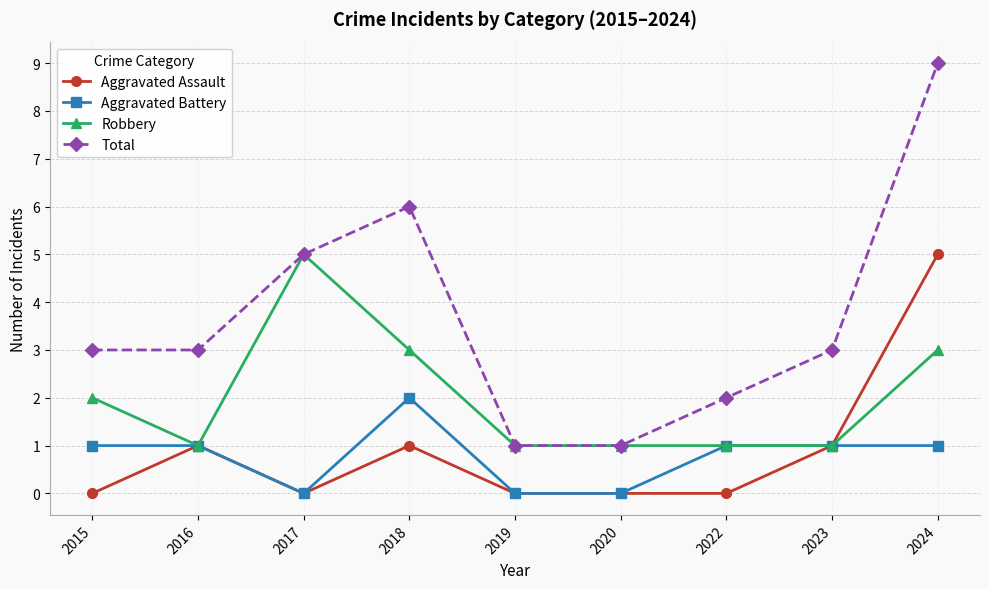

Reading right to left, what are all the values shown in this chart?

Aggravated Assault: 2024=5	2023=1	2022=0	2020=0	2019=0	2018=1	2017=0	2016=1	2015=0
Aggravated Battery: 2024=1	2023=1	2022=1	2020=0	2019=0	2018=2	2017=0	2016=1	2015=1
Robbery: 2024=3	2023=1	2022=1	2020=1	2019=1	2018=3	2017=5	2016=1	2015=2
Total: 2024=9	2023=3	2022=2	2020=1	2019=1	2018=6	2017=5	2016=3	2015=3